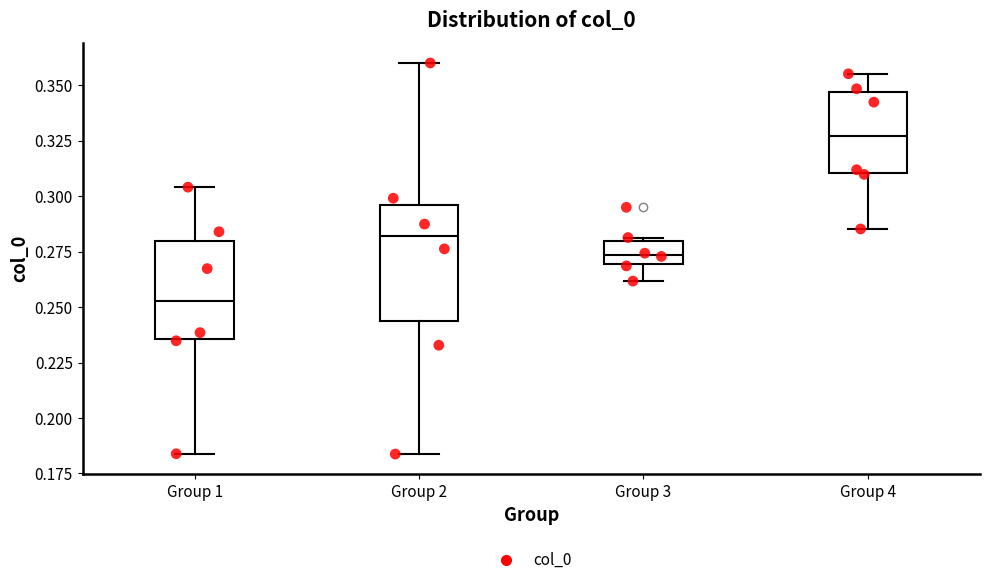

Where does the median line of the box for Group 4 sit on the y-axis? The values are not printed on the chart, so give them approximately, as read against the axis.

0.325